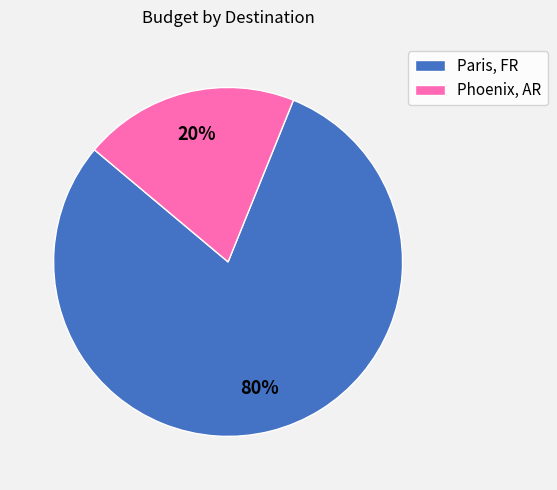

To the nearest percent, what percentage of the pie is Paris, FR?

80%